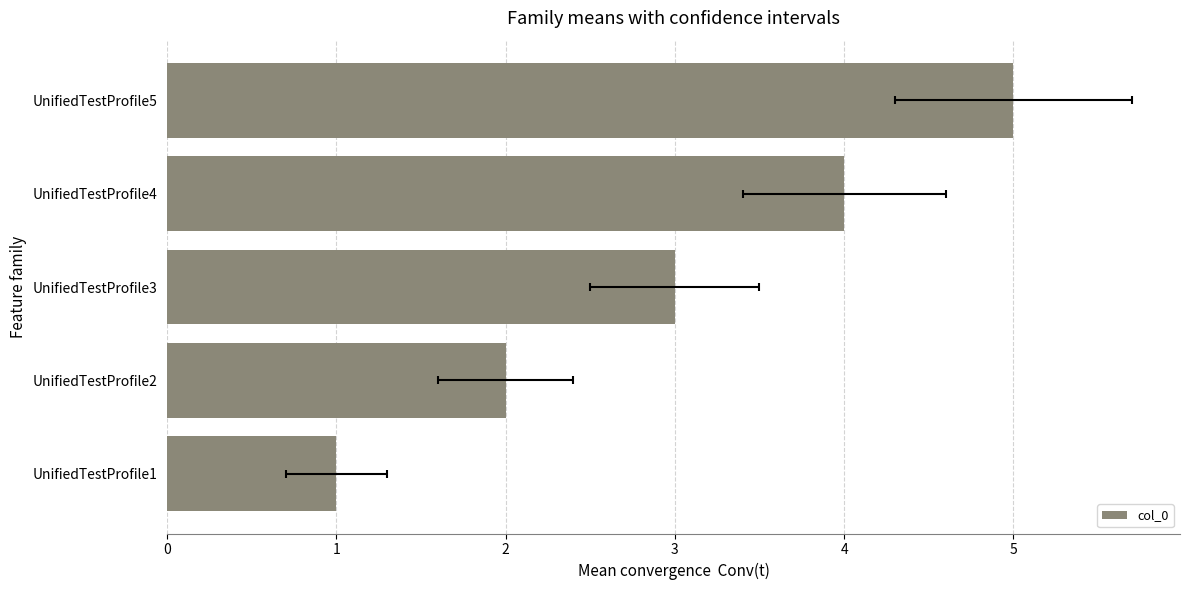

Is it true that the value at UnifiedTestProfile5 is 9?

False